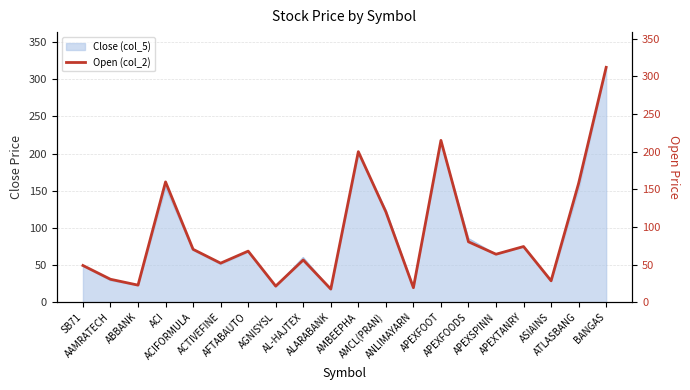

Does the chart have visible grid lines?

Yes